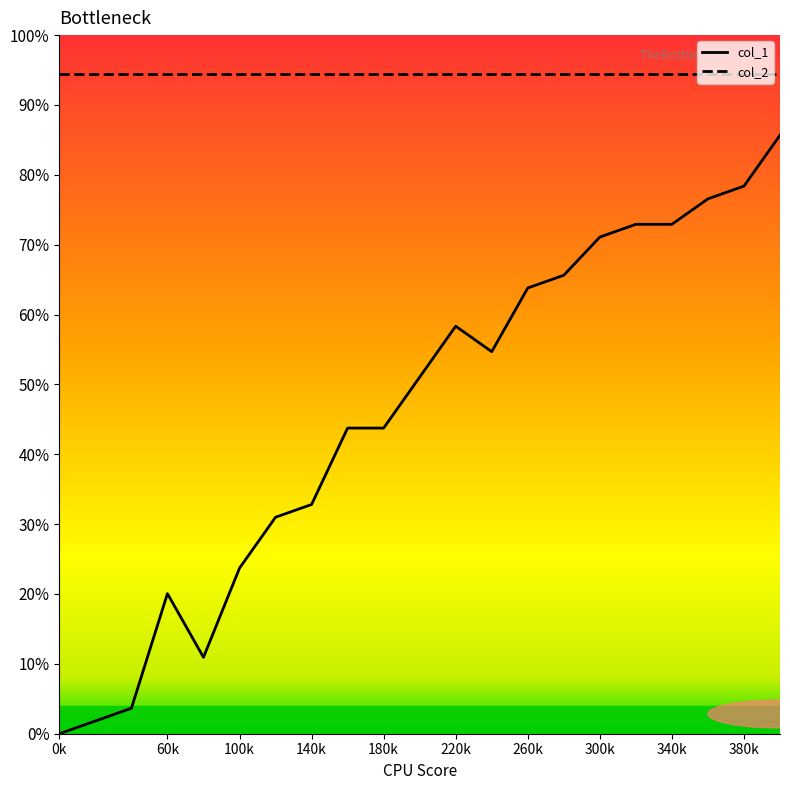

What are all the series names shown in the legend?

col_1, col_2